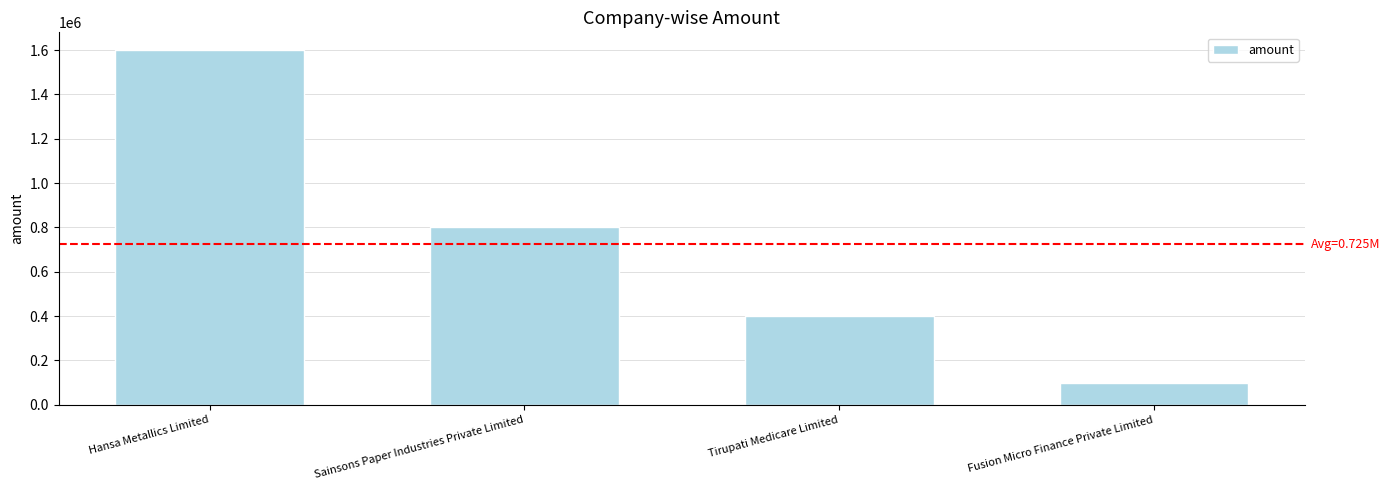

What is the sum of the values at Hansa Metallics Limited and Tirupati Medicare Limited?

2000000